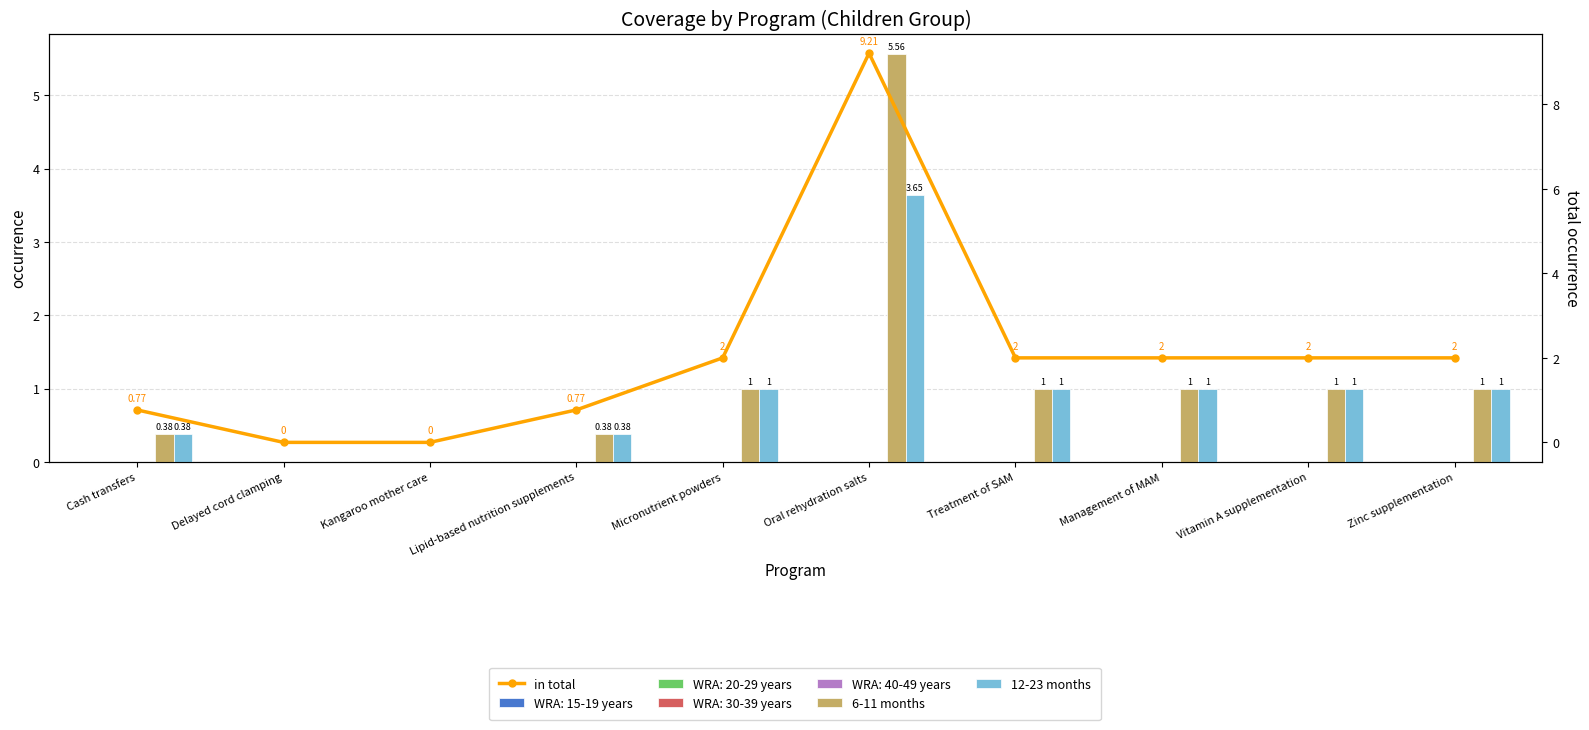

True or false: 12-23 months has a value of 1.6 at Vitamin A supplementation.

False